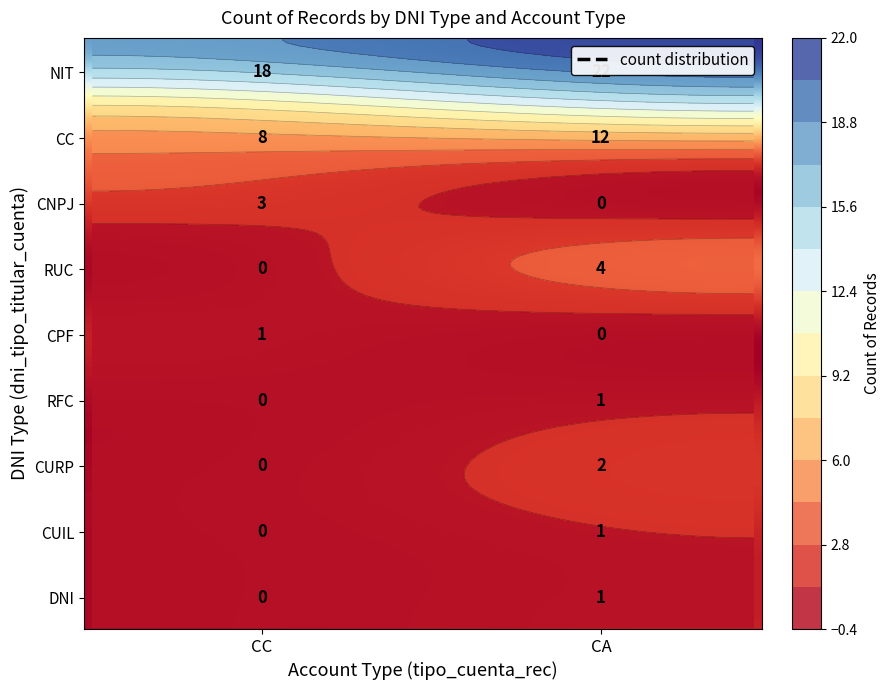

Reading left to right, transcribe all the data shown in this chart.

NIT: CC=18	CA=22
CC: CC=8	CA=12
CNPJ: CC=3	CA=0
RUC: CC=0	CA=4
CPF: CC=1	CA=0
RFC: CC=0	CA=1
CURP: CC=0	CA=2
CUIL: CC=0	CA=1
DNI: CC=0	CA=1